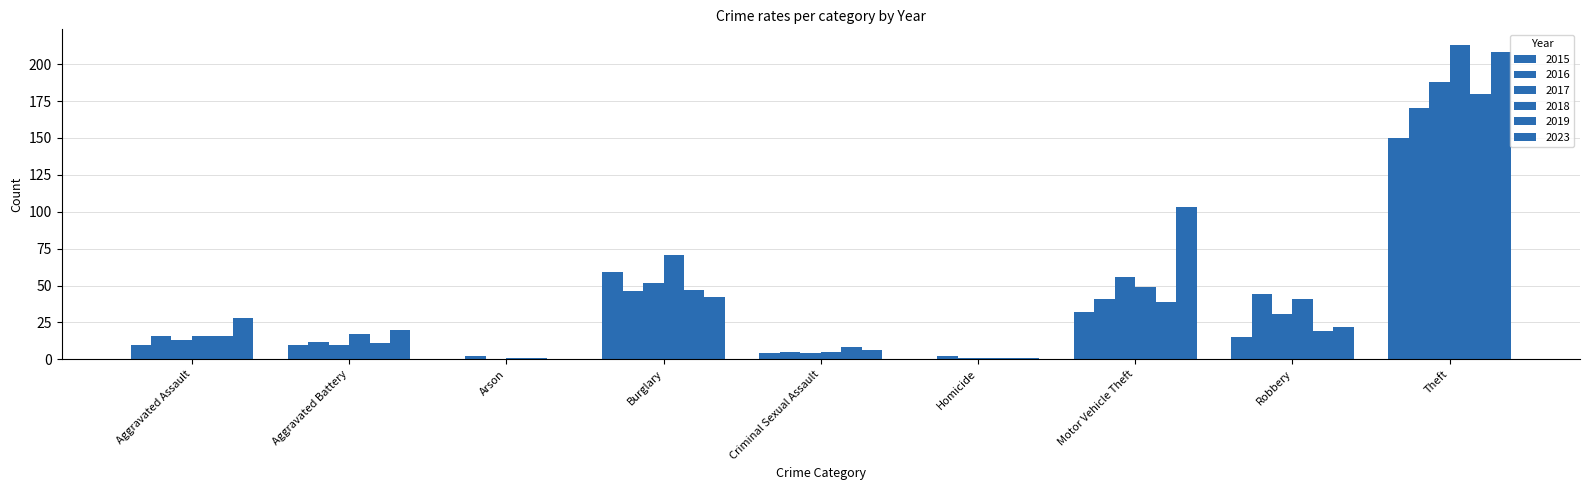

What is the maximum value shown in the chart?

213